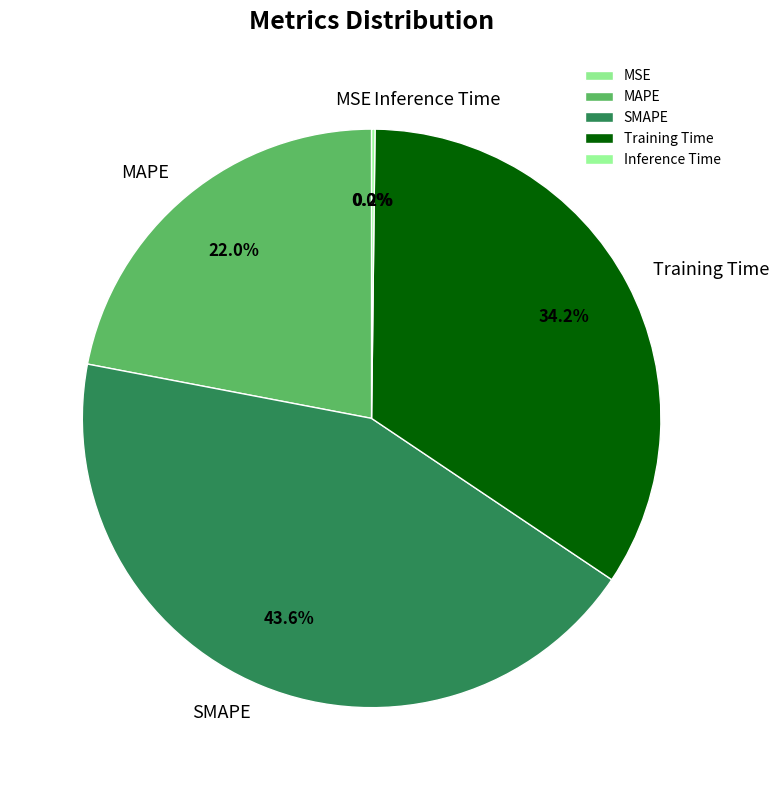

Is it true that MAPE is 8% of the pie?

False